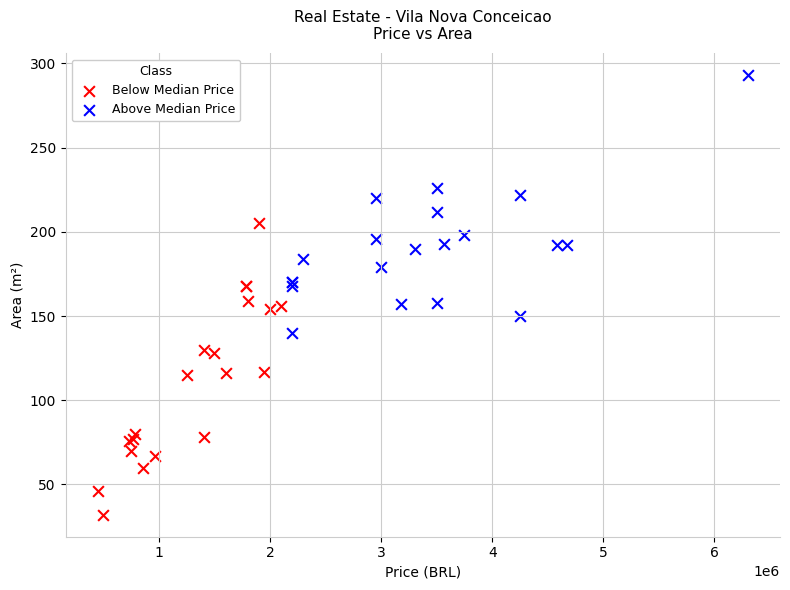

Which series contains the highest Y value?

Above Median Price